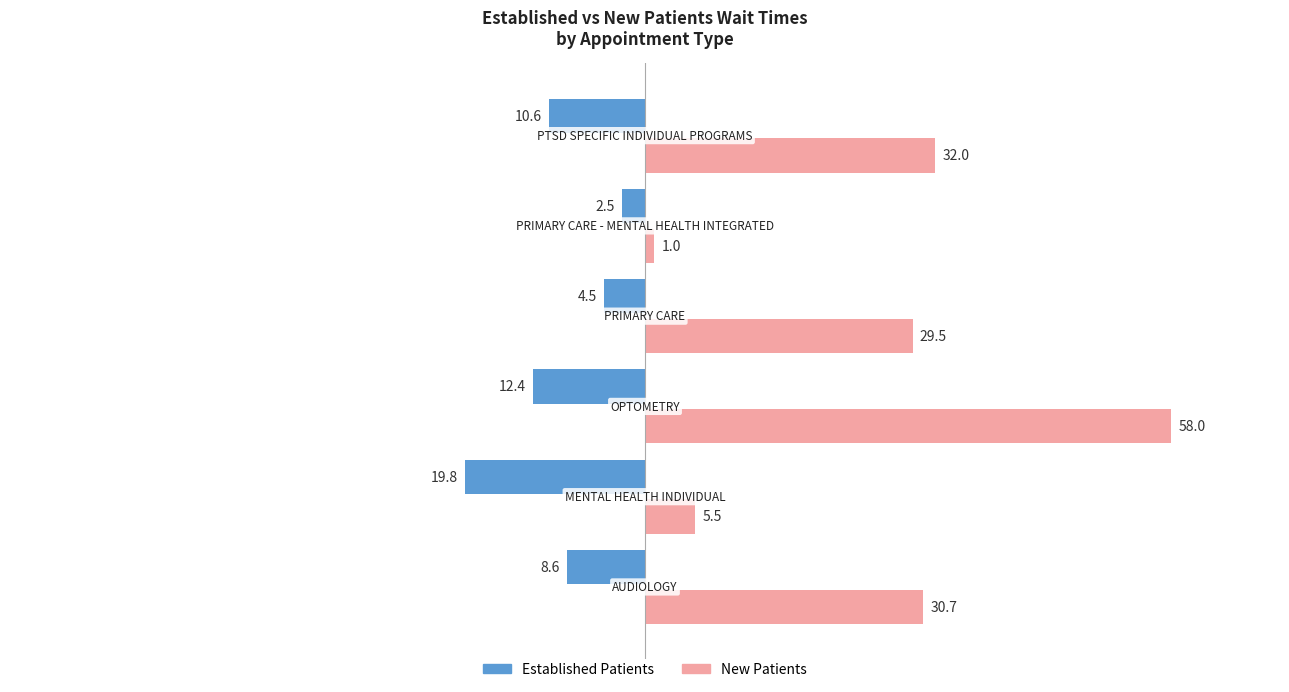

What is the minimum value shown in the chart?

-19.8